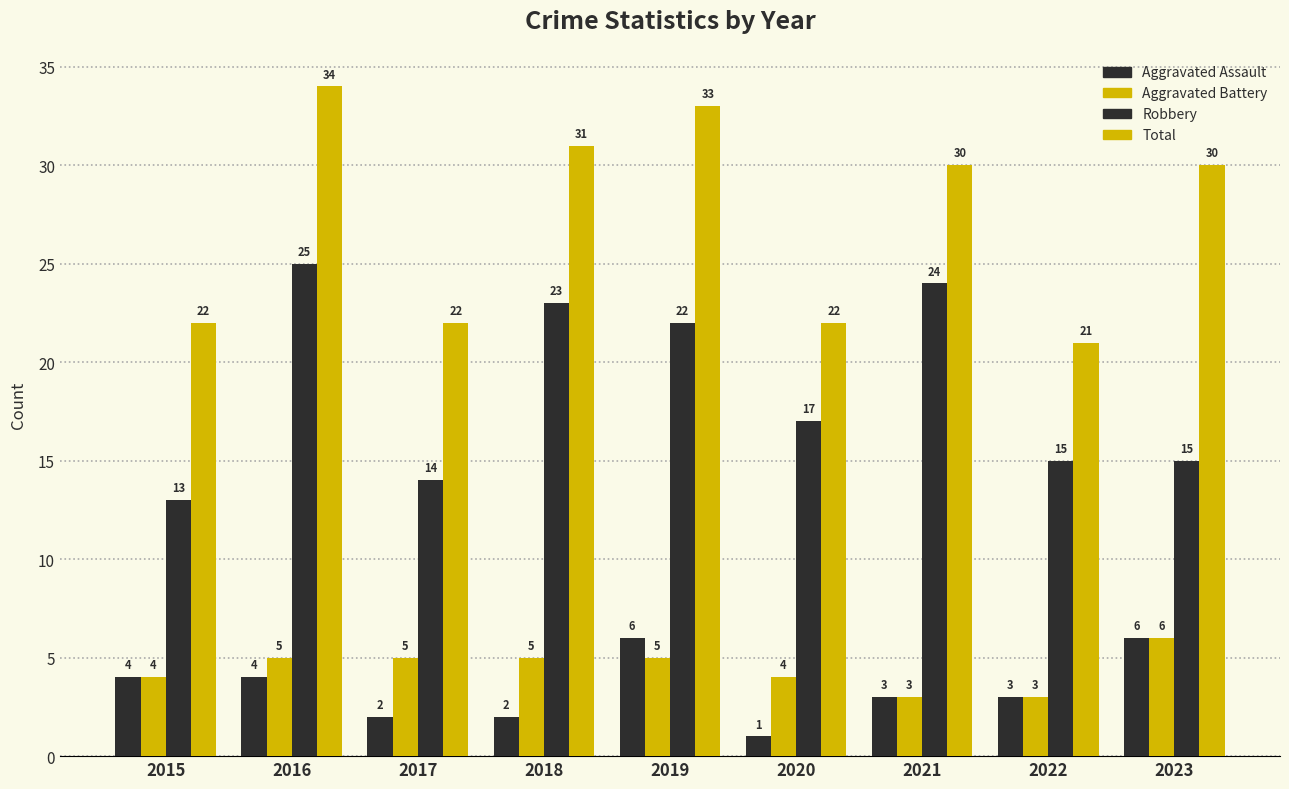

How many bars are there in total?

36